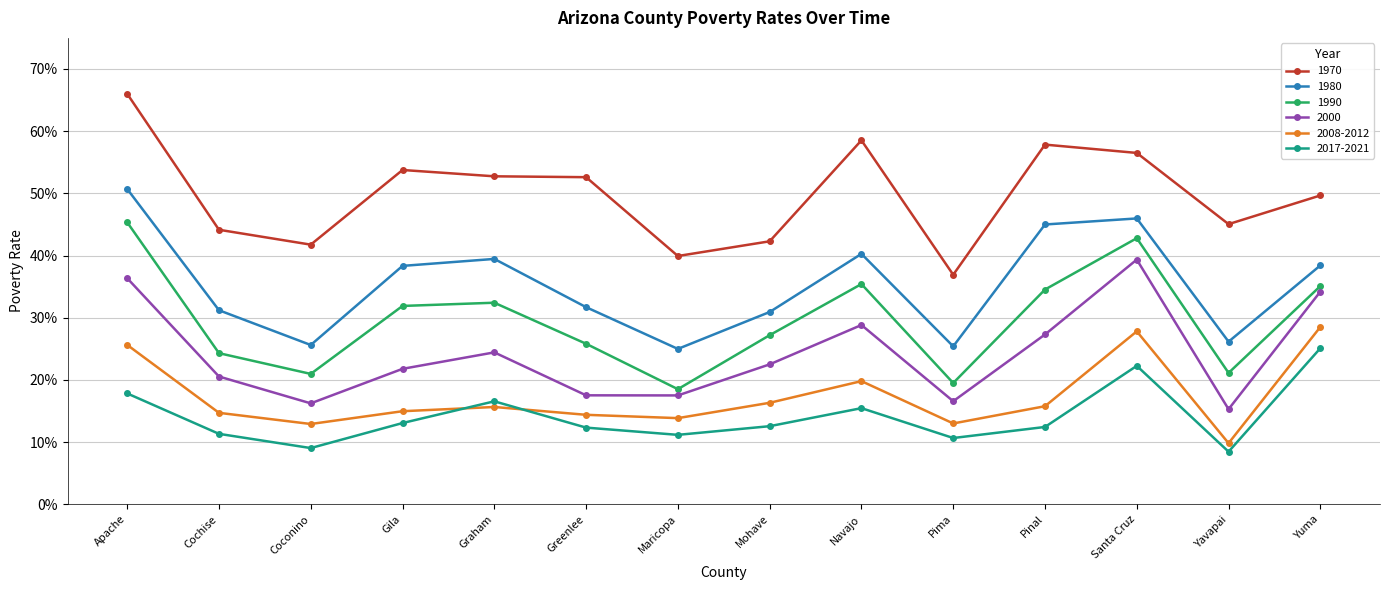

What are all the series names shown in the legend?

1970, 1980, 1990, 2000, 2008-2012, 2017-2021